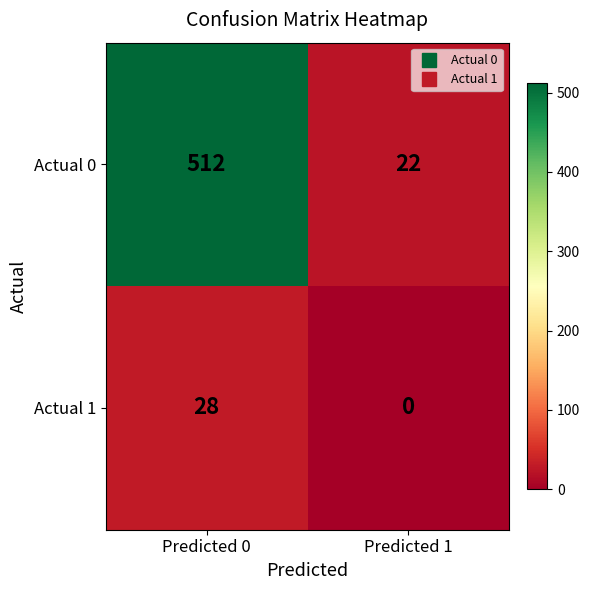

What is the average value of the Actual 1 series?

14